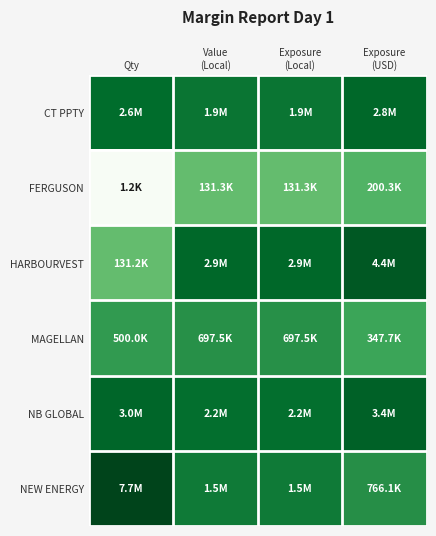

At which category is the sum across all series the highest?

Exposure
(USD)